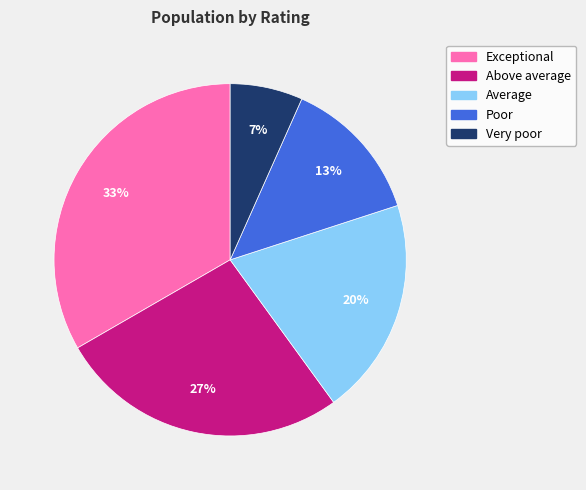

What is the ratio of the value at Poor to the value at Average?

0.7